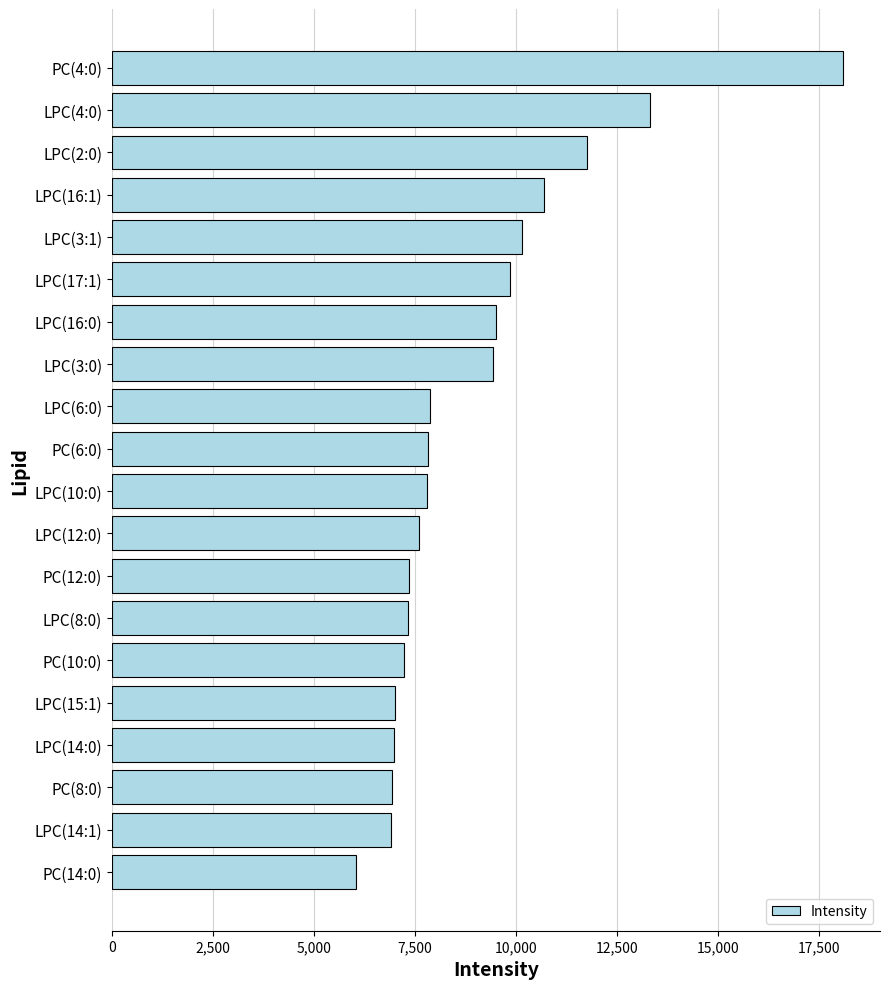

True or false: the data shows 13661.5 at LPC(6:0).

False